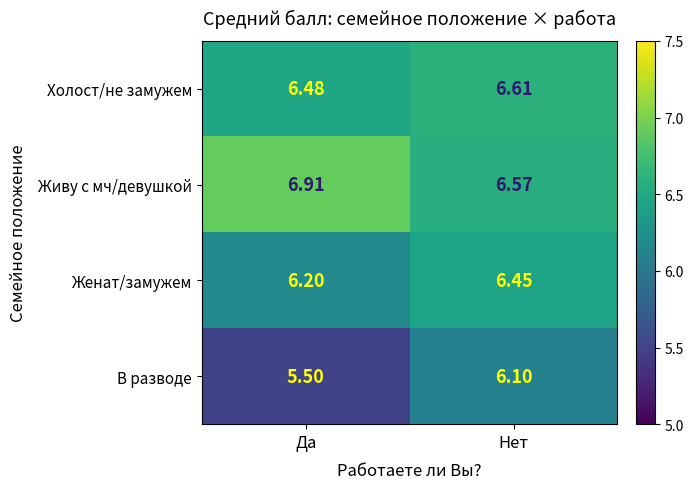

Which series has the largest range (max minus min)?

В разводе